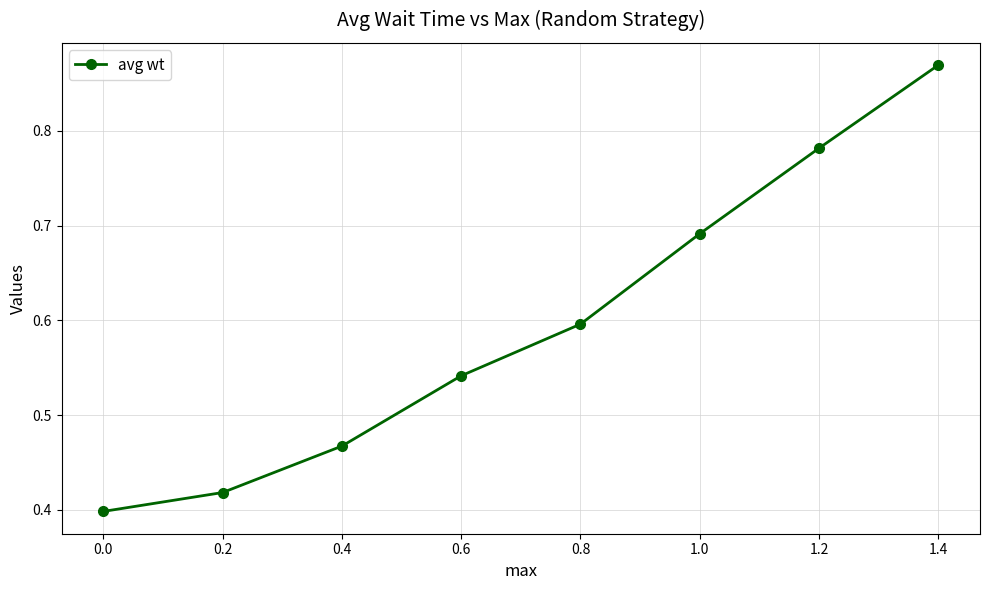

List the labels in order of value, largest first.

1.4, 1.2, 1.0, 0.8, 0.6, 0.4, 0.2, 0.0